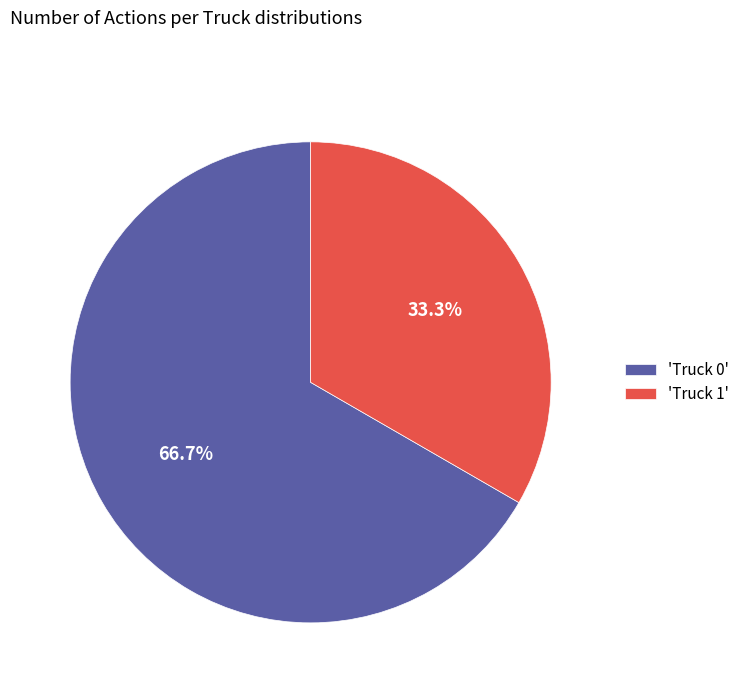

What is the ratio of the value at 'Truck 1' to the value at 'Truck 0'?

0.5